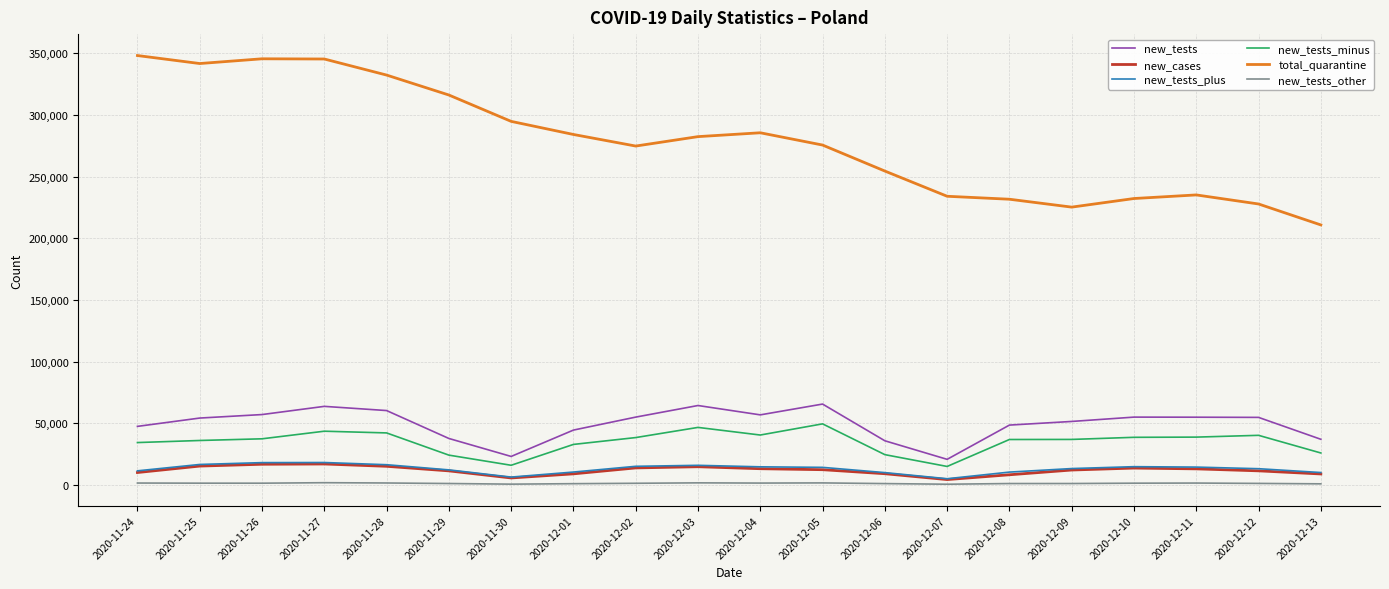

Which series has the largest total across all categories?

total_quarantine